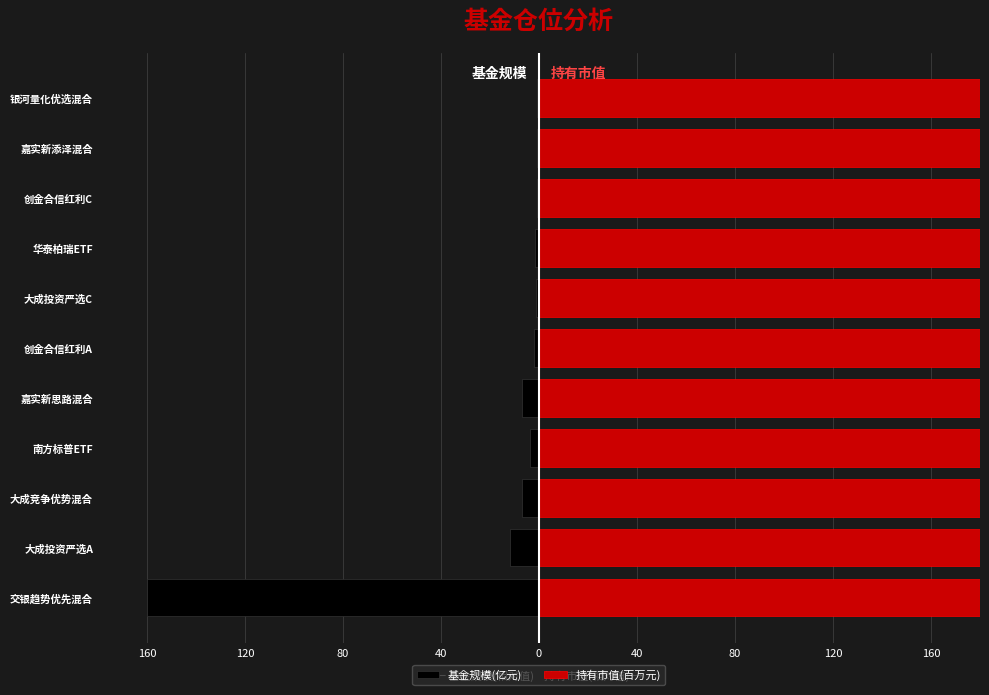

What is the greatest value displayed?

160000.0